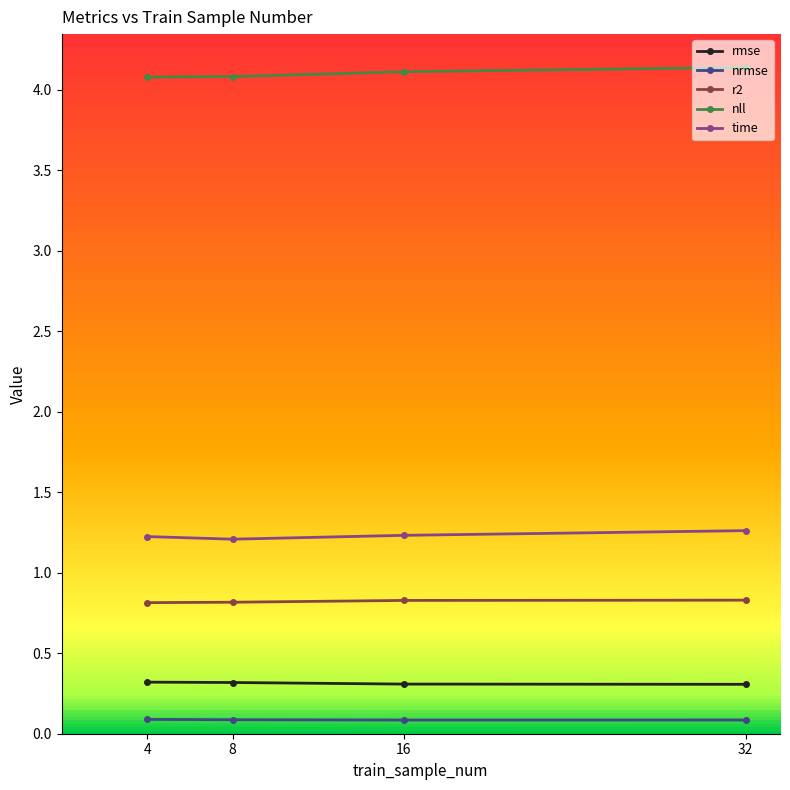

Reading left to right, extract all data points from this chart.

rmse: 0.3	0.3	0.3	0.3
nrmse: 0.1	0.1	0.1	0.1
r2: 0.8	0.8	0.8	0.8
nll: 4.1	4.1	4.1	4.1
time: 1.2	1.2	1.2	1.3